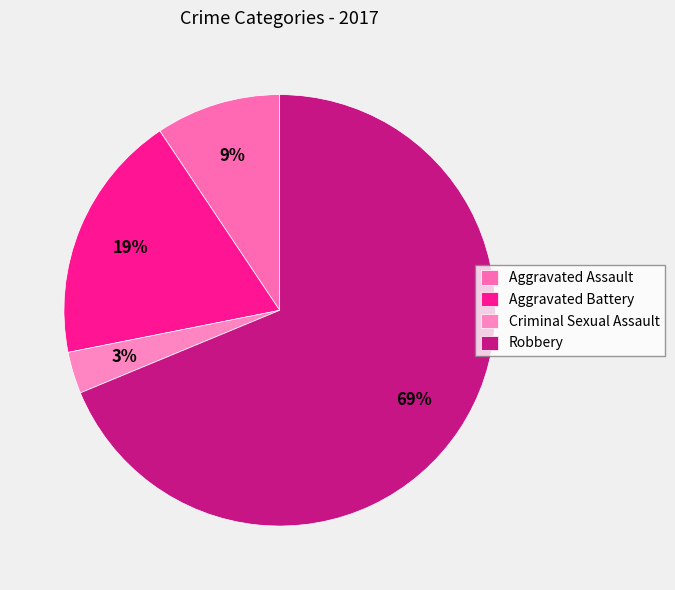

What percentage is NOT represented by Robbery?

31.2%